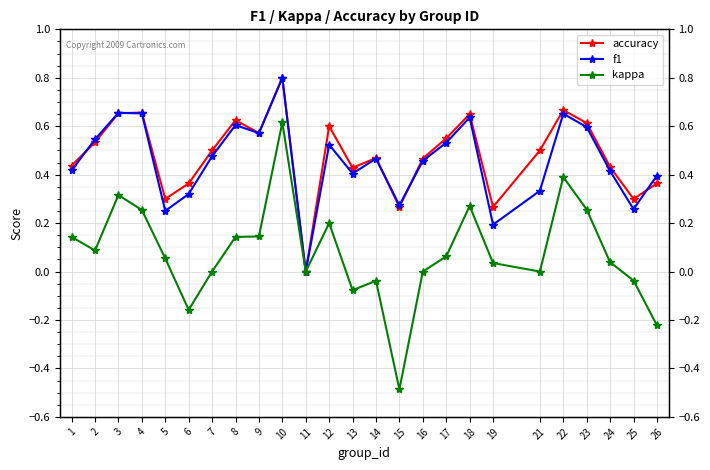

Reading left to right, list all the values displayed in this chart.

accuracy: 0.4	0.5	0.7	0.7	0.3	0.4	0.5	0.6	0.6	0.8	0.0	0.6	0.4	0.5	0.3	0.5	0.6	0.7	0.3	0.5	0.7	0.6	0.4	0.3	0.4
f1: 0.4	0.5	0.7	0.7	0.3	0.3	0.5	0.6	0.6	0.8	0.0	0.5	0.4	0.5	0.3	0.5	0.5	0.6	0.2	0.3	0.7	0.6	0.4	0.3	0.4
kappa: 0.1	0.1	0.3	0.3	0.1	-0.2	0.0	0.1	0.1	0.6	0.0	0.2	-0.1	-0.0	-0.5	0.0	0.1	0.3	0.0	0.0	0.4	0.3	0.0	-0.0	-0.2